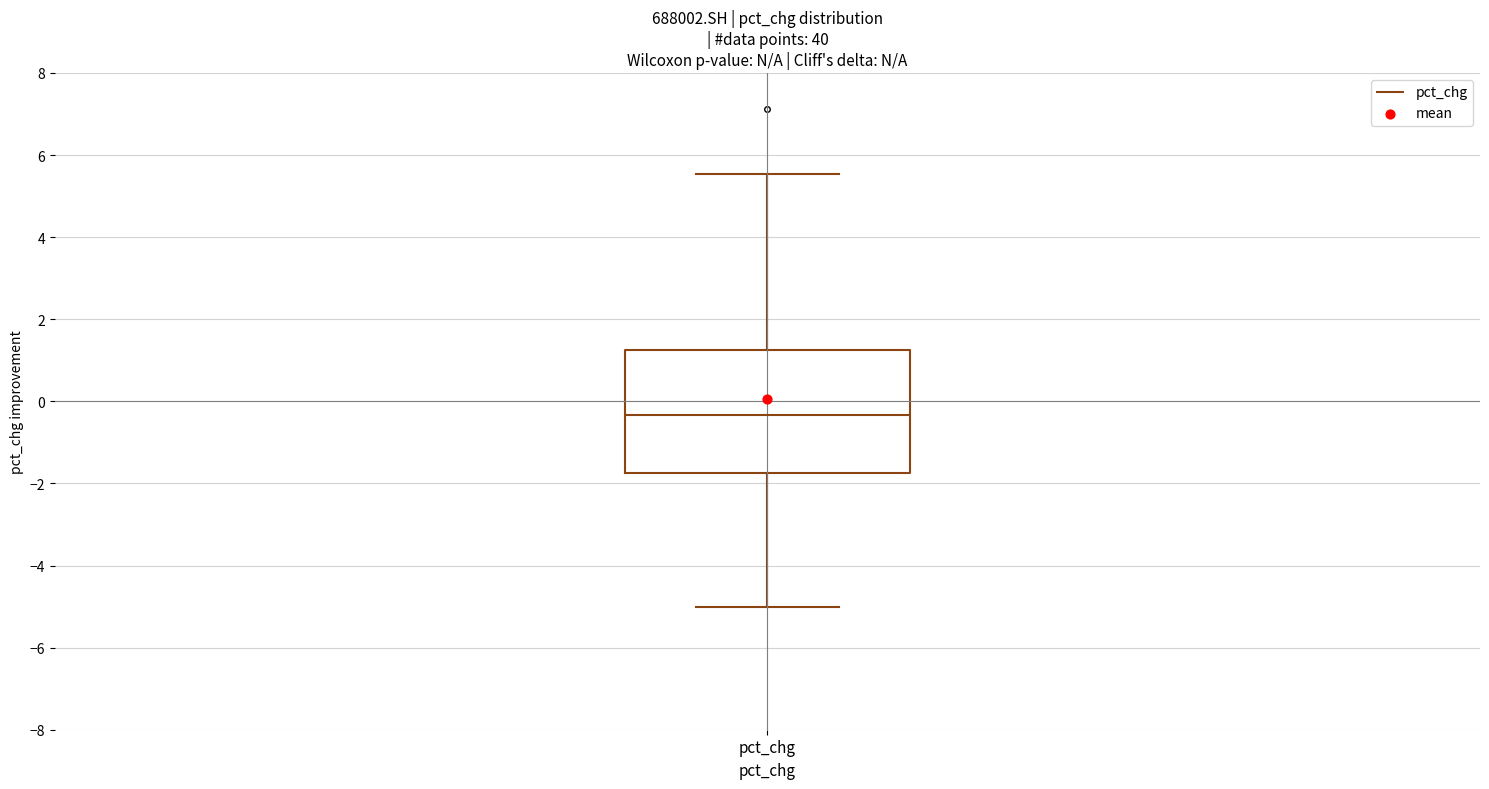

Read this box plot against the y-axis: the position of the median line, the range covered by the box, and the ends of both whiskers. The values are not printed on the chart, so give them approximately, as read against the axis.

median -0.4, box -1.8 to 1.2, whiskers -5.0 to 5.6